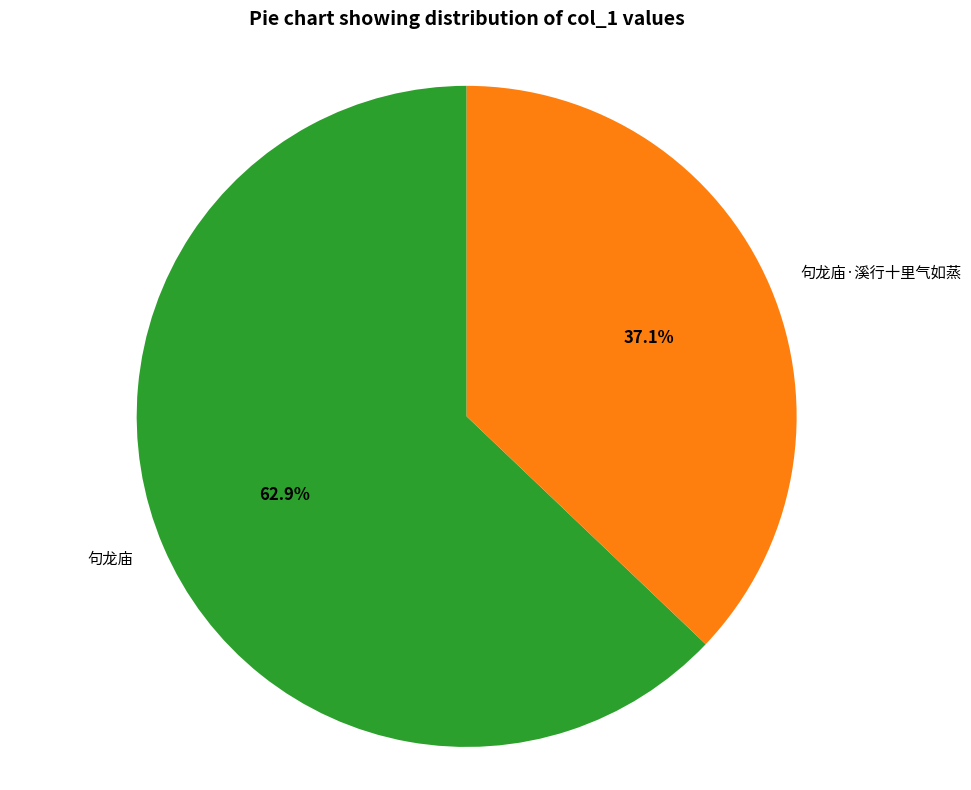

Which slice is the smallest?

句龙庙·溪行十里气如蒸